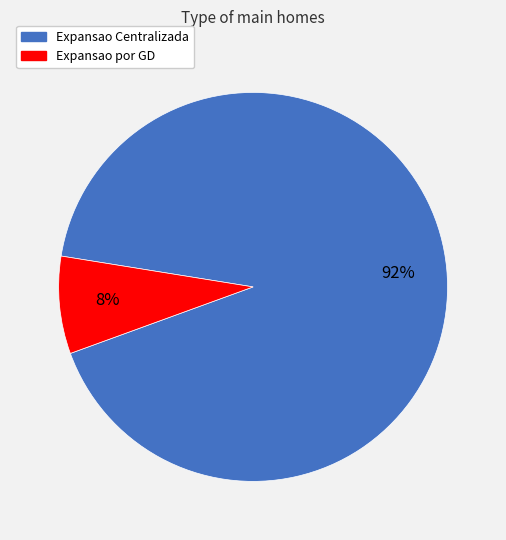

Which has a higher value, Expansao Centralizada or Expansao por GD?

Expansao Centralizada